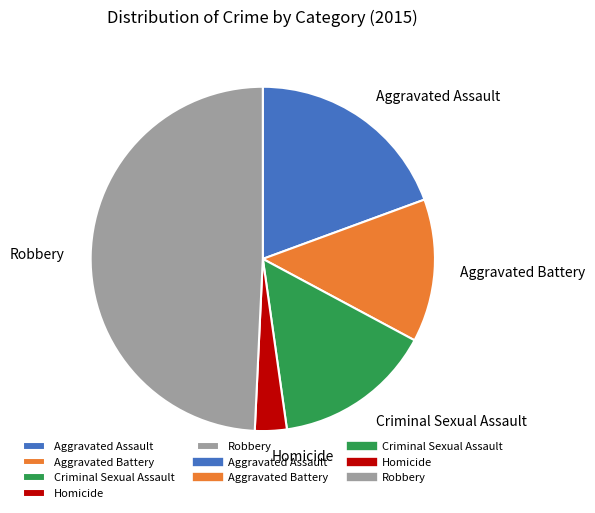

True or false: Aggravated Assault accounts for 5% of the total.

False